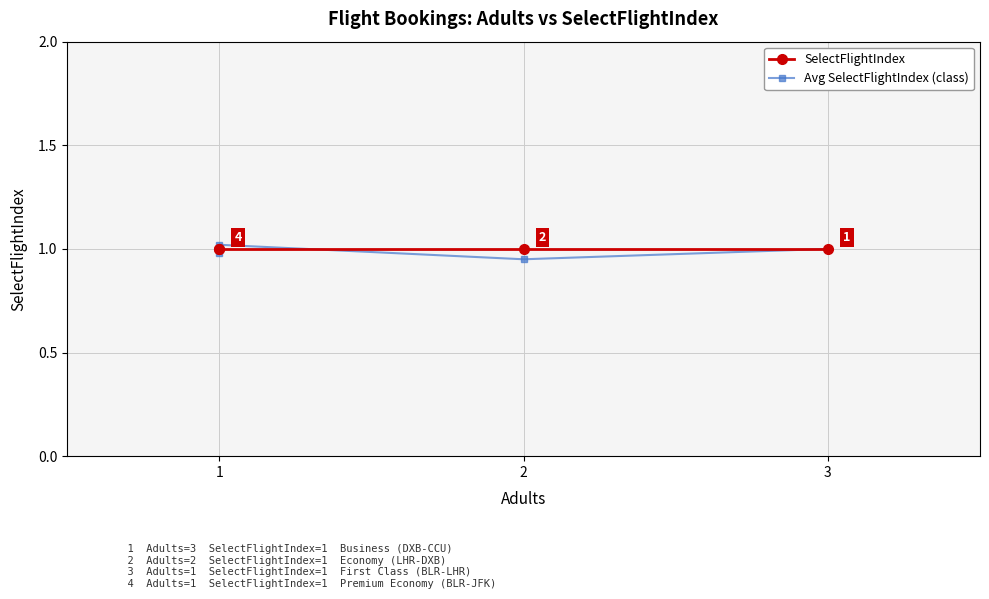

Which series changed the most between 3 and 3?

Avg SelectFlightIndex (class)